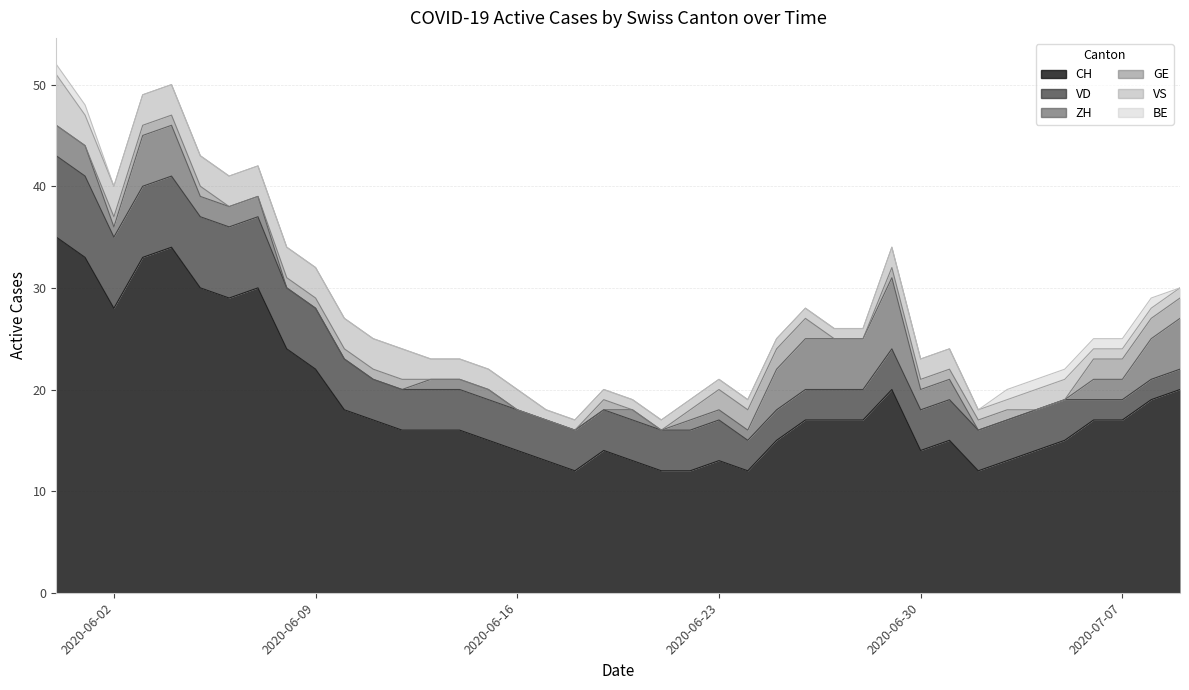

What is the sum of all ZH values?

73